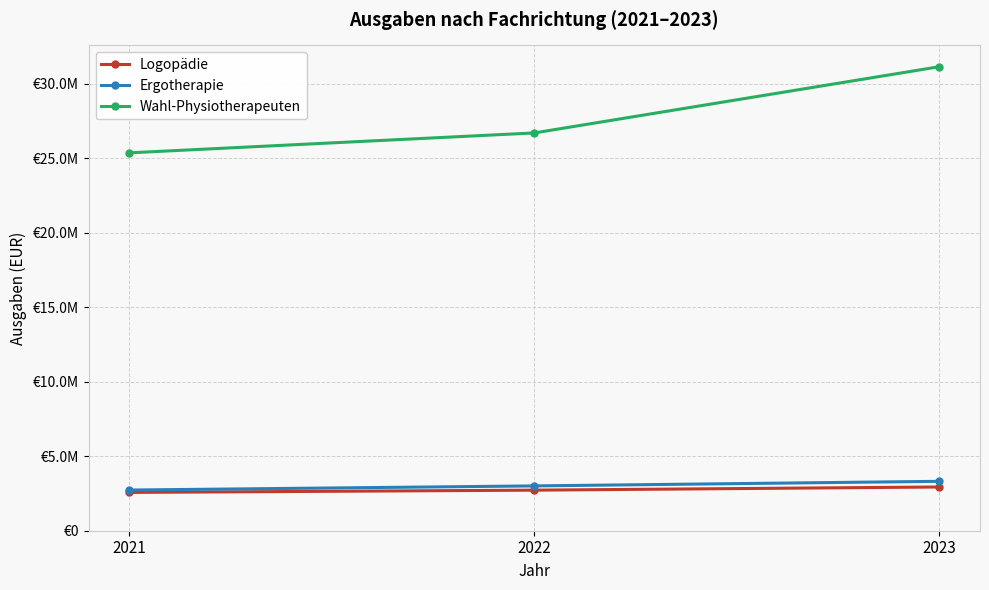

What are all the series names shown in the legend?

Logopädie, Ergotherapie, Wahl-Physiotherapeuten